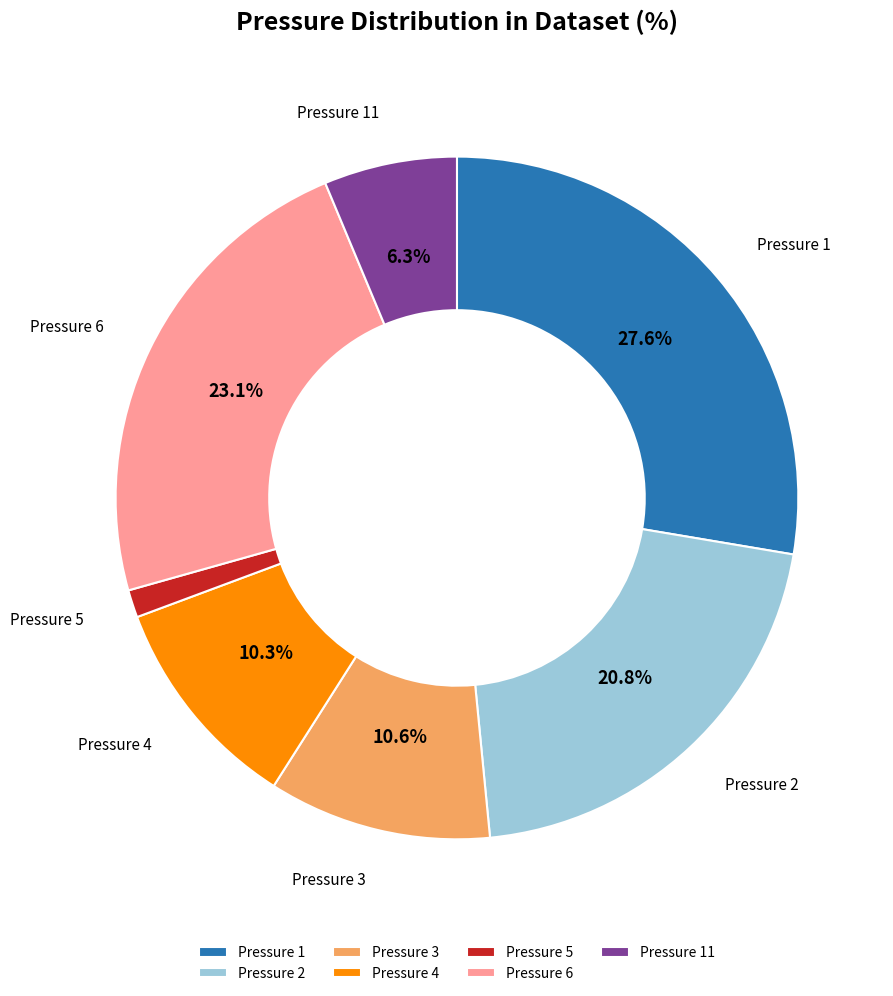

What is the ratio of the value at Pressure 11 to the value at Pressure 6?

0.3